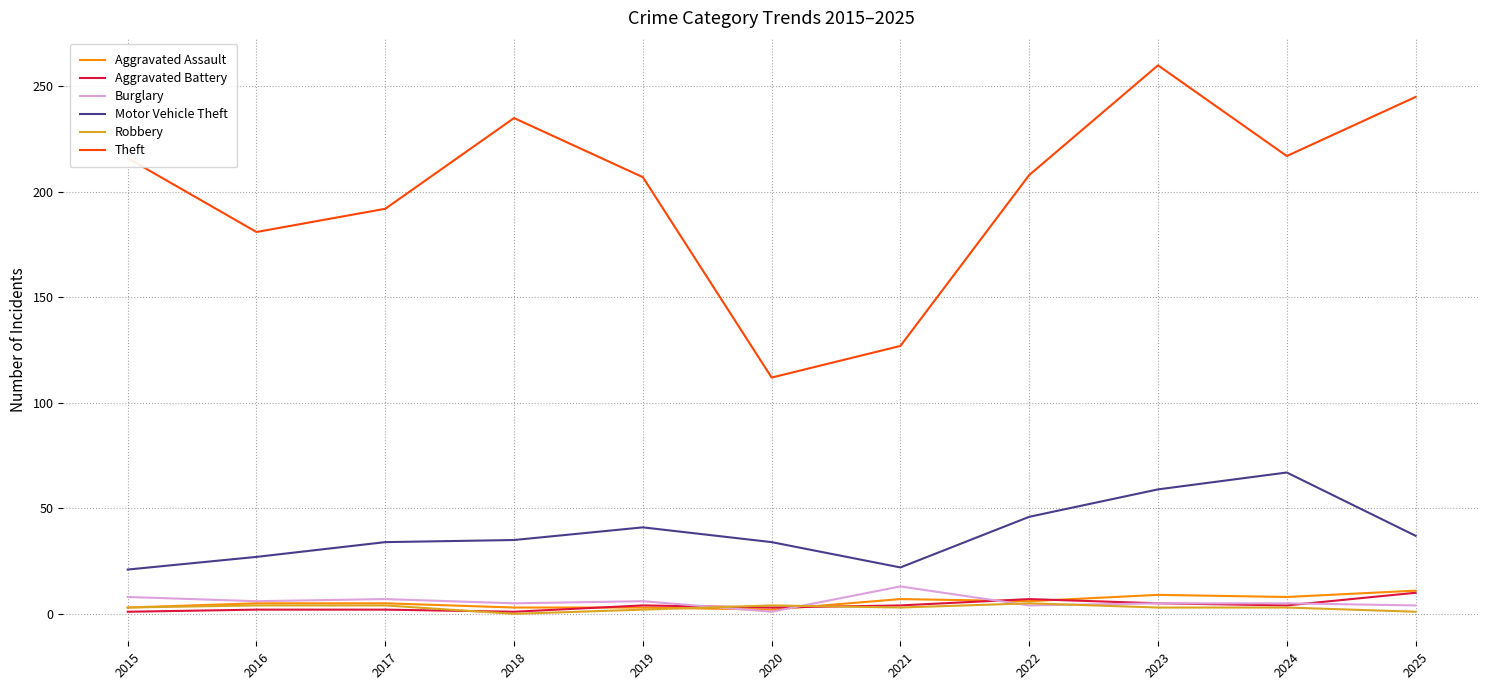

Is it true that Burglary equals 7 at 2017?

True